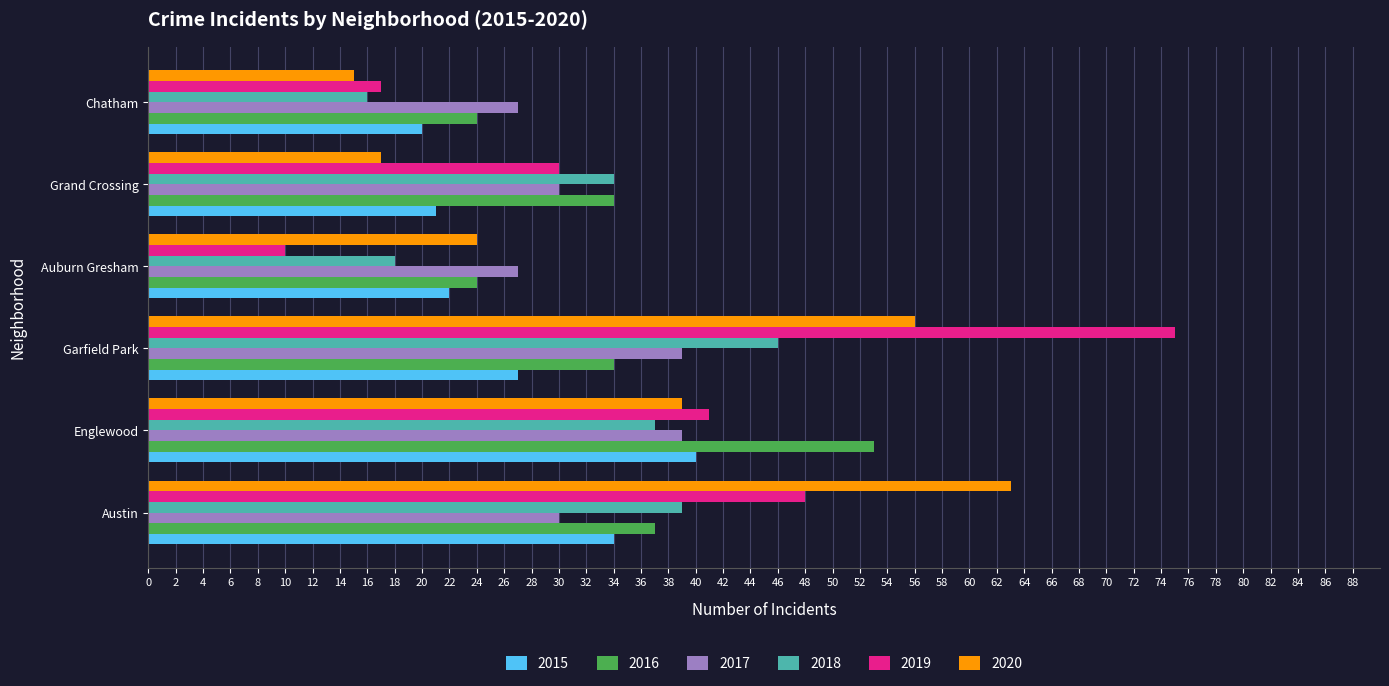

Is the value of 2017 at Auburn Gresham greater than the value of 2019 at Grand Crossing?

No